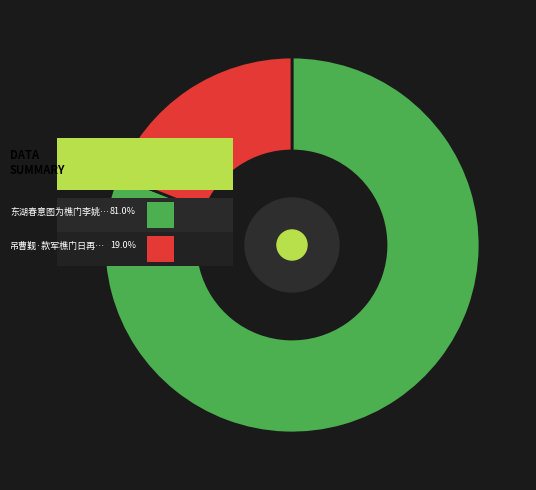

To the nearest percent, what portion does 吊曹觐·款军樵门日再晡 represent?

19%